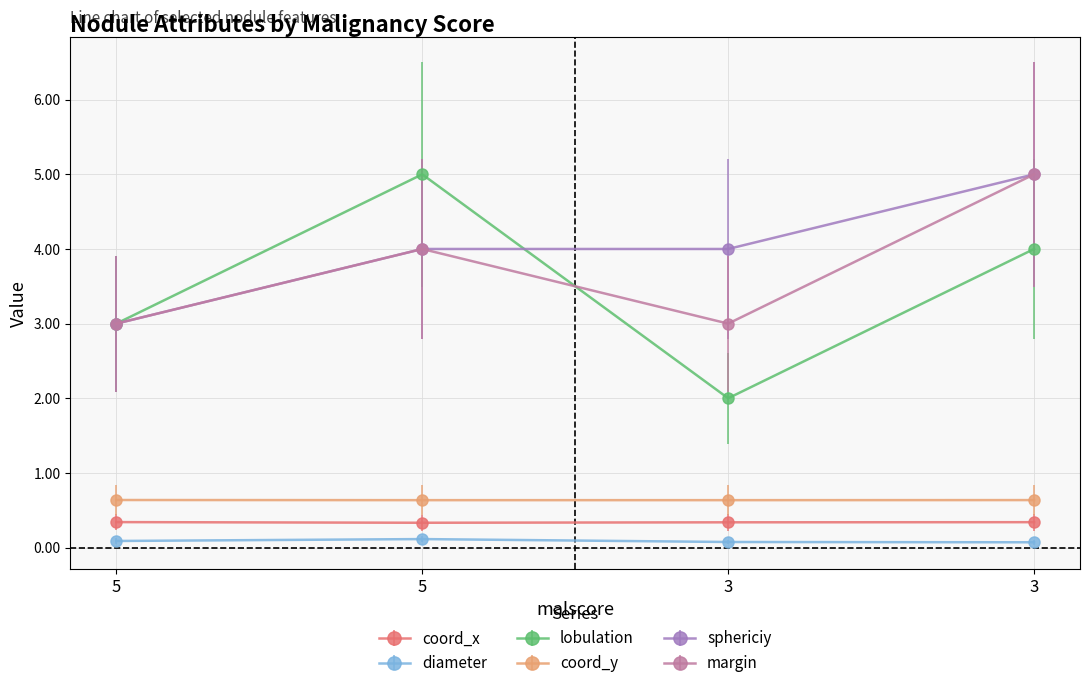

Does the chart have visible grid lines?

Yes